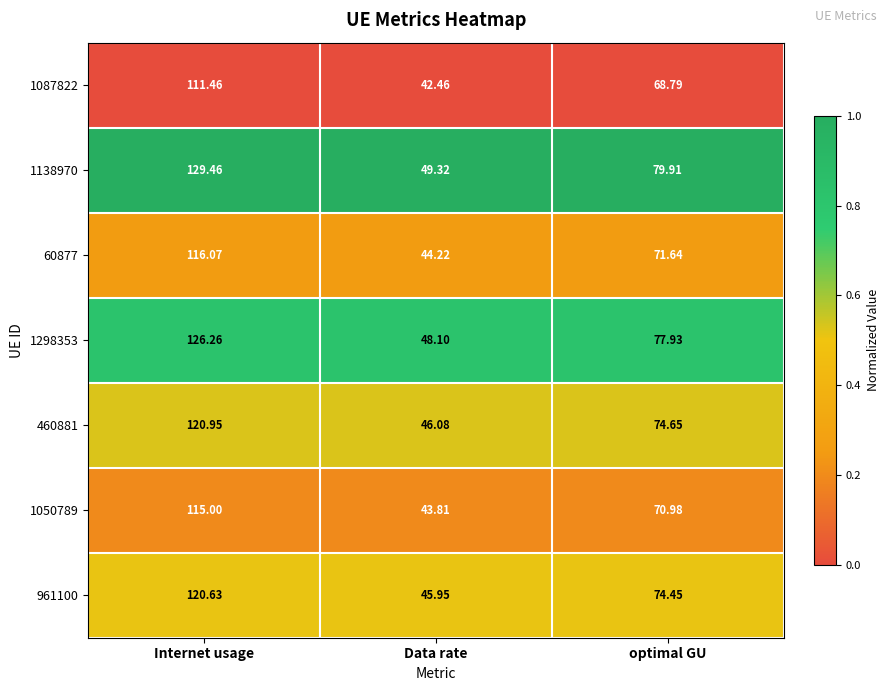

List the labels in order of 1138970 value, smallest first.

Data rate, optimal GU, Internet usage